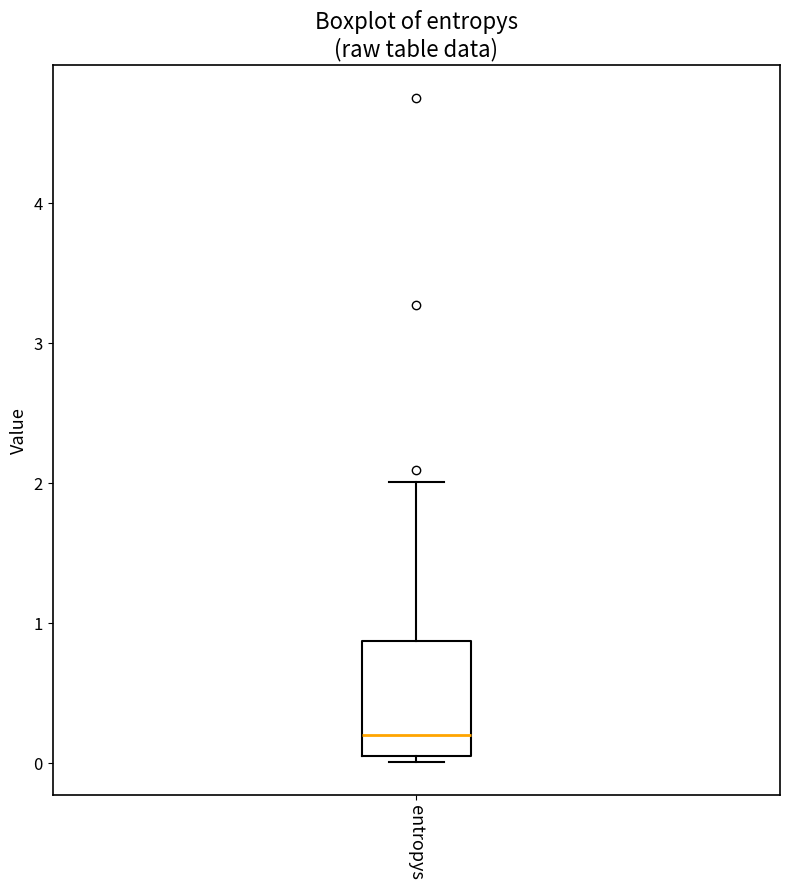

Read this box plot against the y-axis: the position of the median line, the range covered by the box, and the ends of both whiskers. The values are not printed on the chart, so give them approximately, as read against the axis.

median 0.2, box 0.1 to 0.9, whiskers 0.0 to 2.0